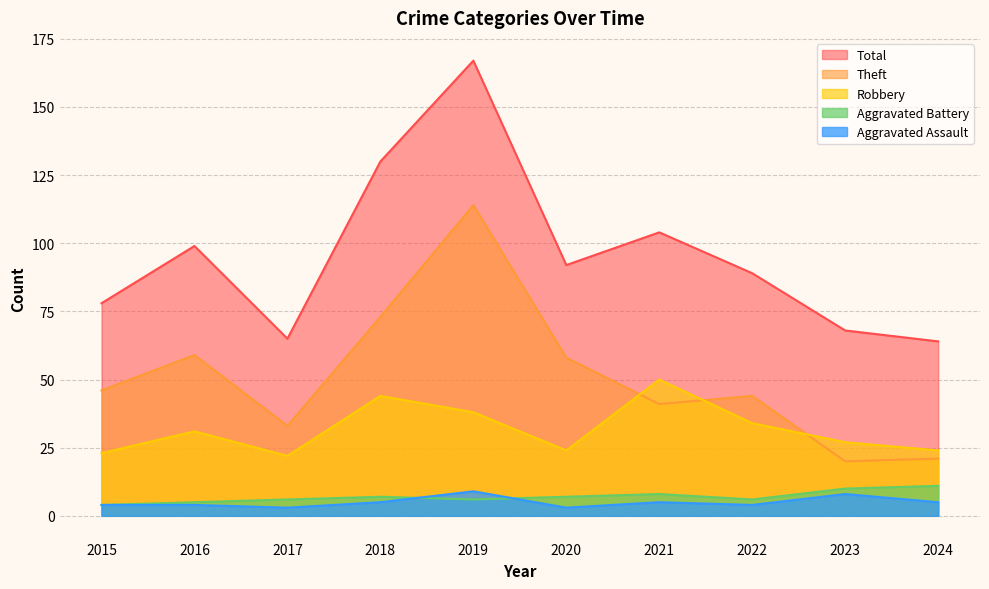

The value of Theft at 2018 is 73. True or false?

True